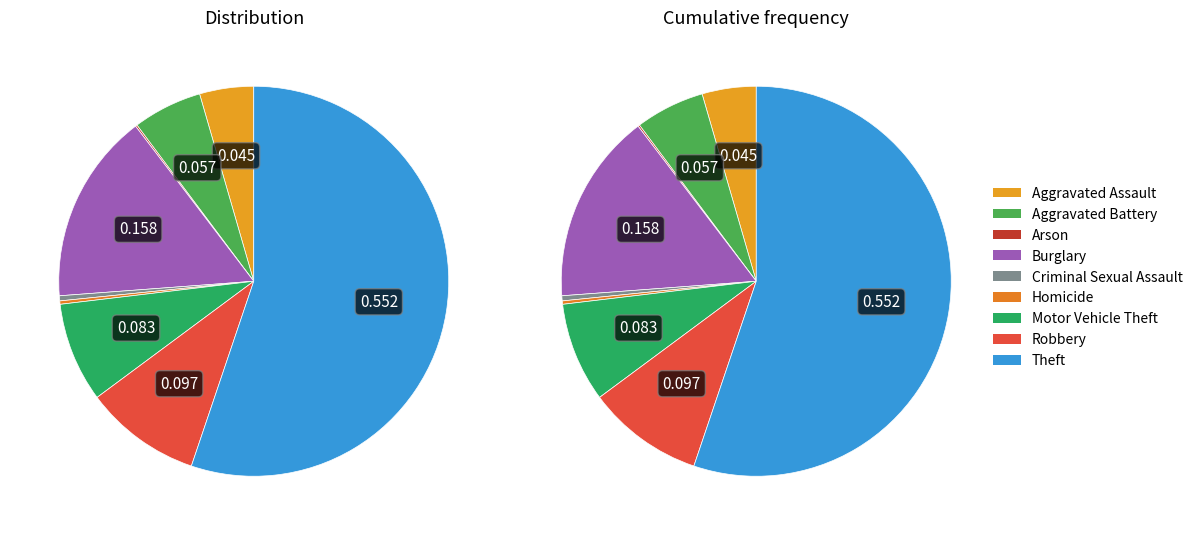

What percentage do Arson and Theft together represent?

55.3%